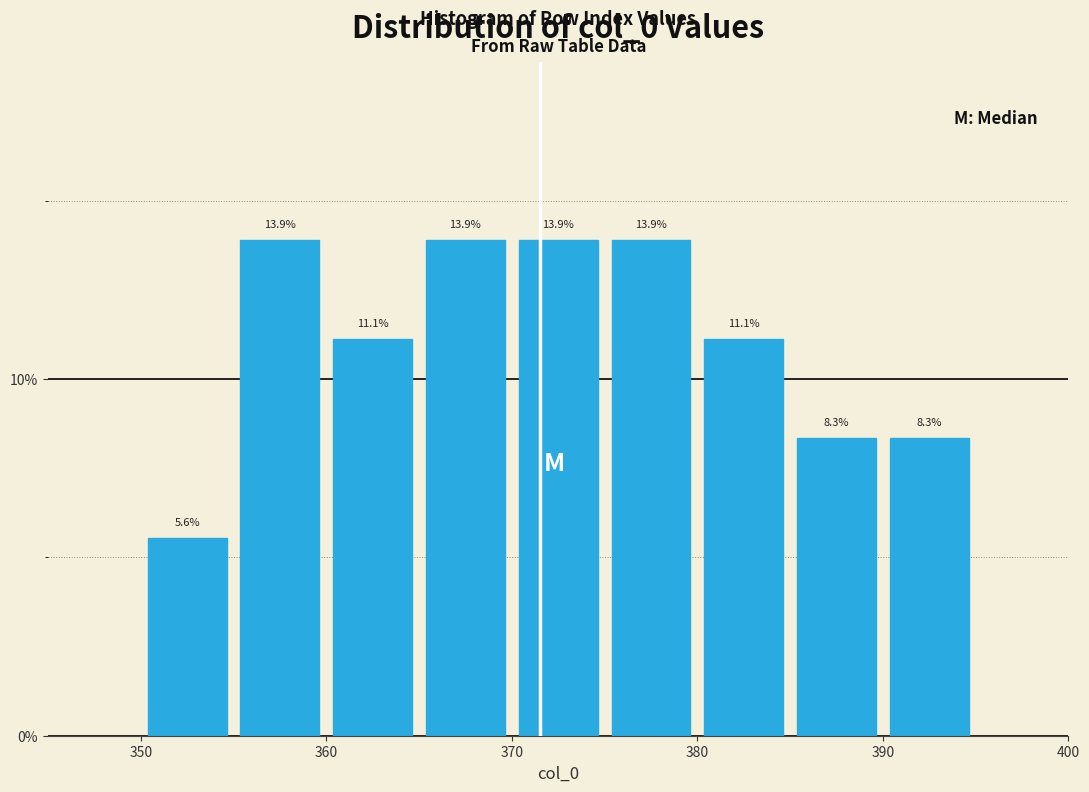

Reading left to right, list every bar in this chart as the range it spans on the x-axis followed by its height.

350 to 355: 5.6
355 to 360: 13.9
360 to 365: 11.1
365 to 370: 13.9
370 to 375: 13.9
375 to 380: 13.9
380 to 385: 11.1
385 to 390: 8.3
390 to 395: 8.3